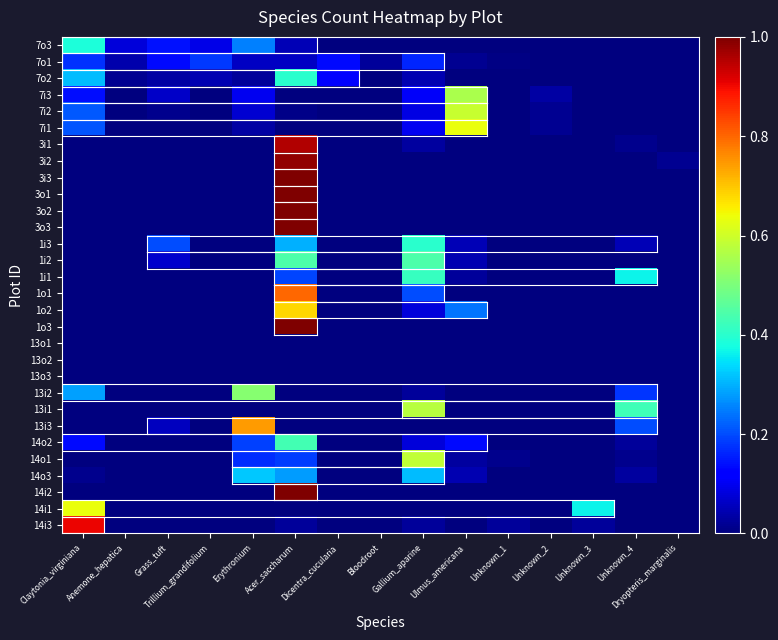

Between Anemone_hepatica and Unknown_2, which is larger?

Anemone_hepatica